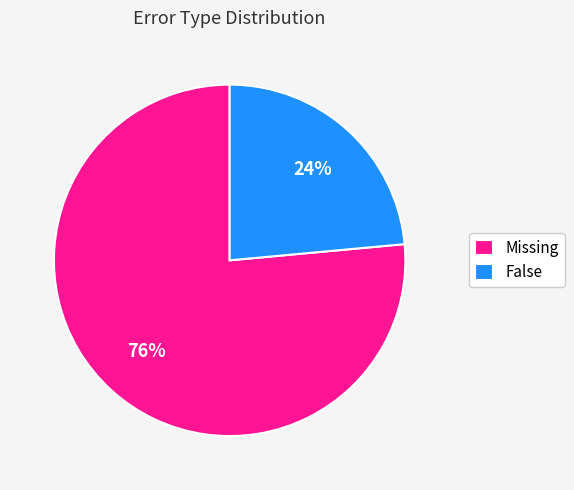

Count the number of slices in the pie.

2